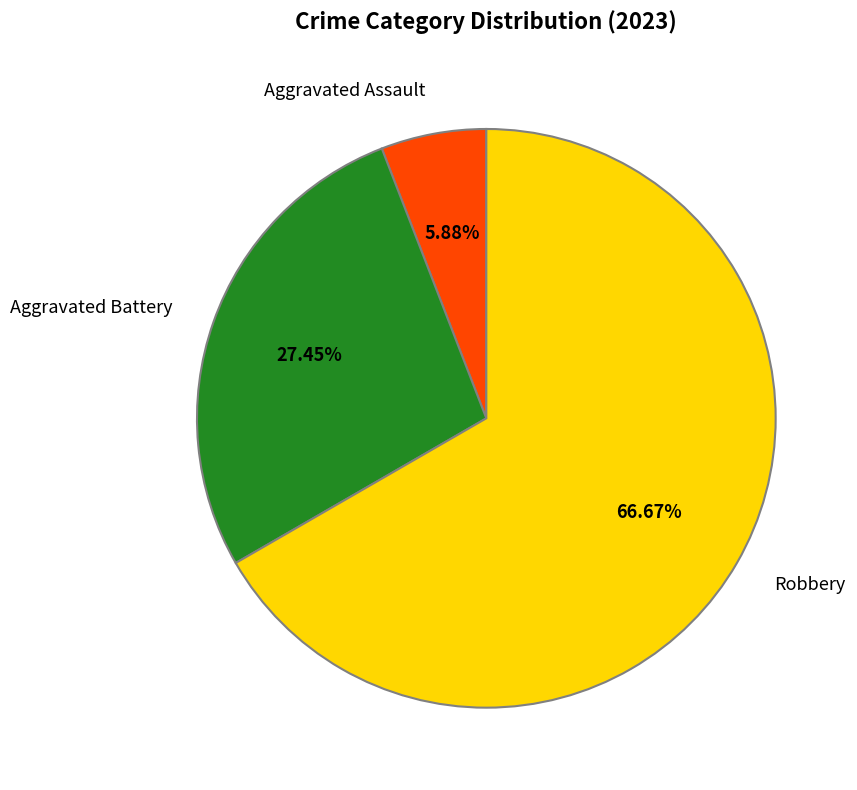

Does Robbery represent more than half of the total?

Yes